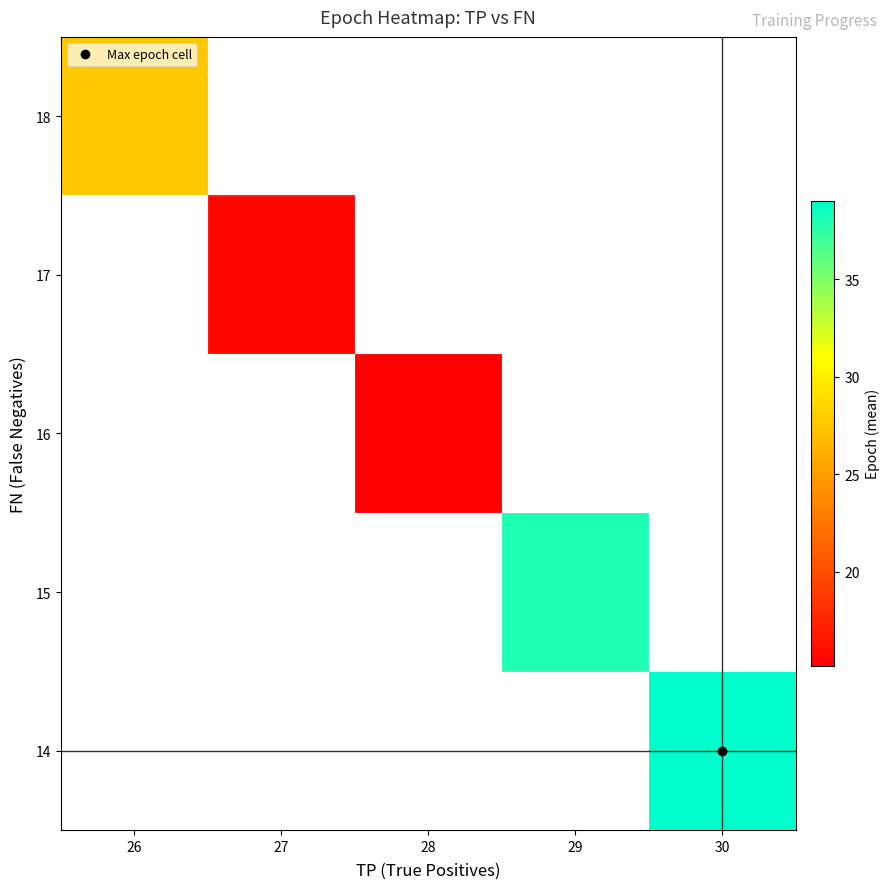

What is the smallest value displayed?

15.2